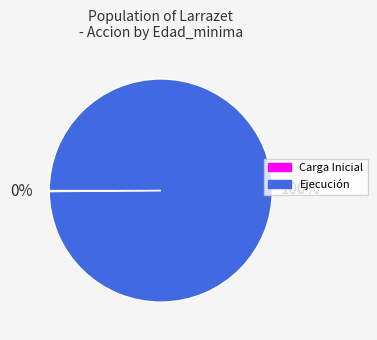

To the nearest percent, what is the difference between the largest and smallest slice percentages?

100%